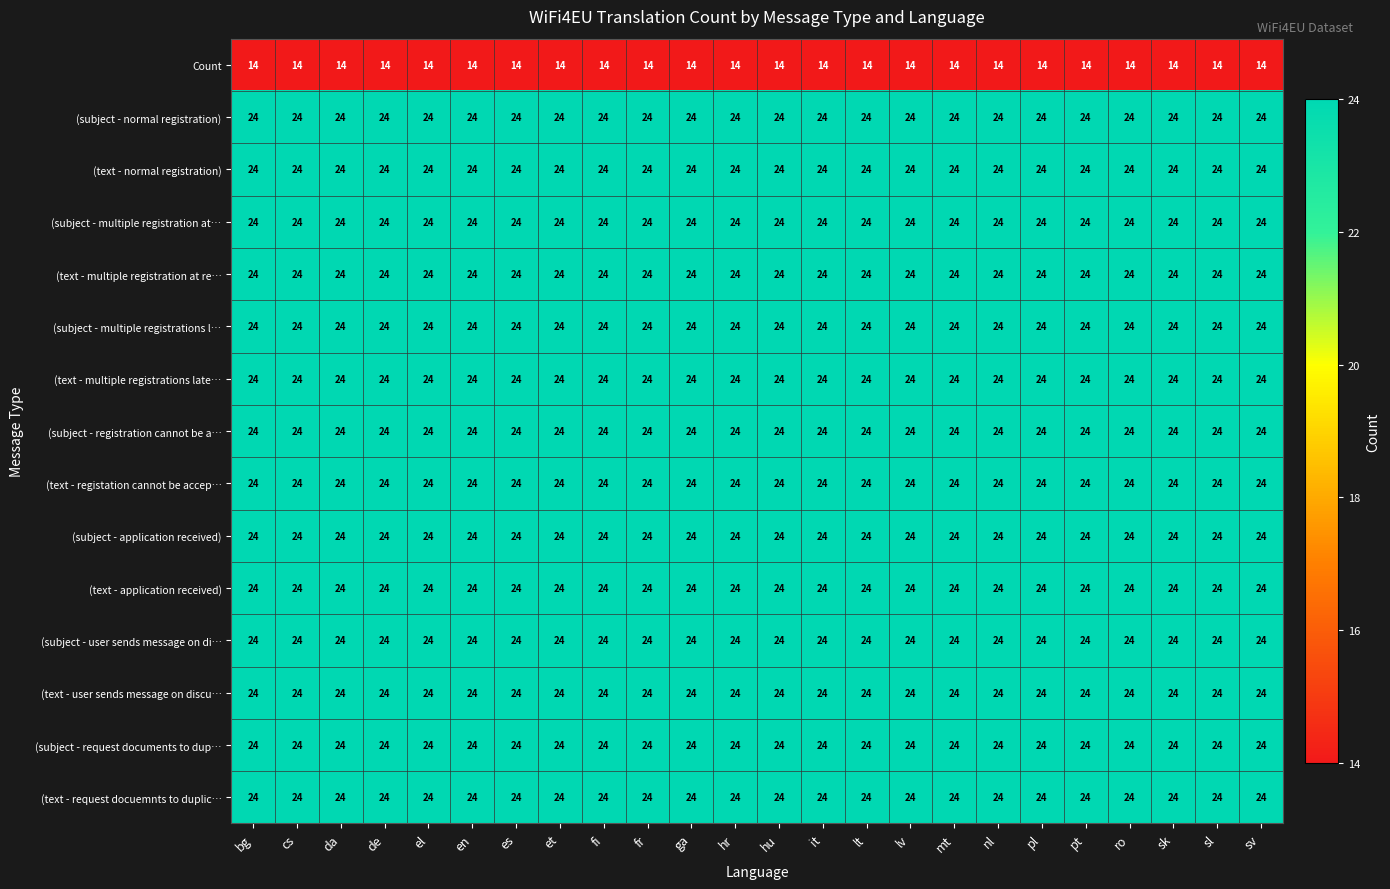

What is the minimum value shown in the chart?

14